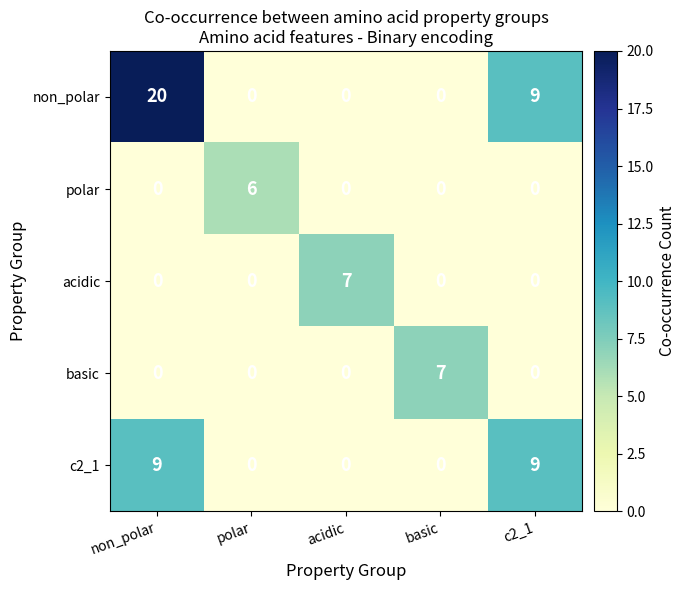

Reading left to right, list all the values displayed in this chart.

non_polar: 20	0	0	0	9
polar: 0	6	0	0	0
acidic: 0	0	7	0	0
basic: 0	0	0	7	0
c2_1: 9	0	0	0	9